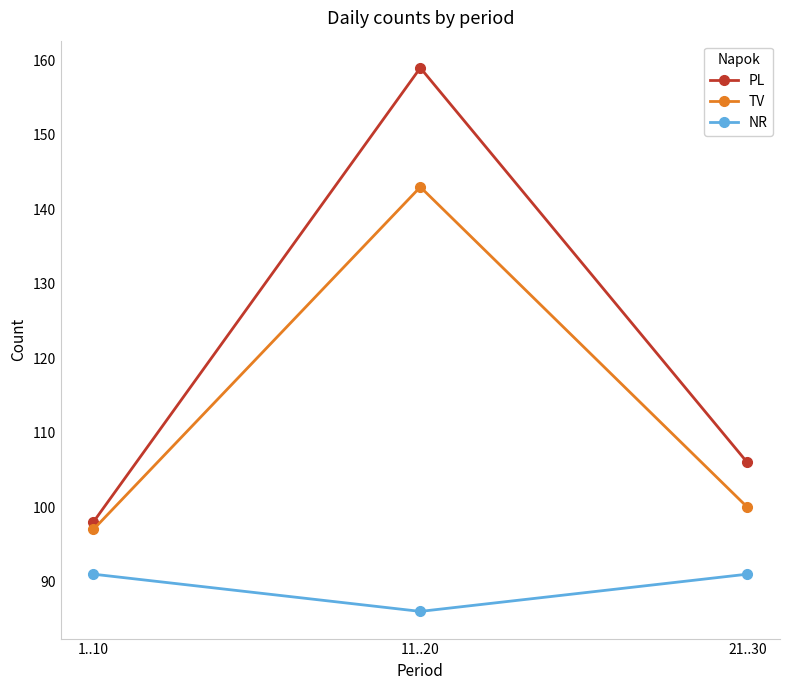

Rank the series at 11..20 from highest to lowest value.

PL, TV, NR